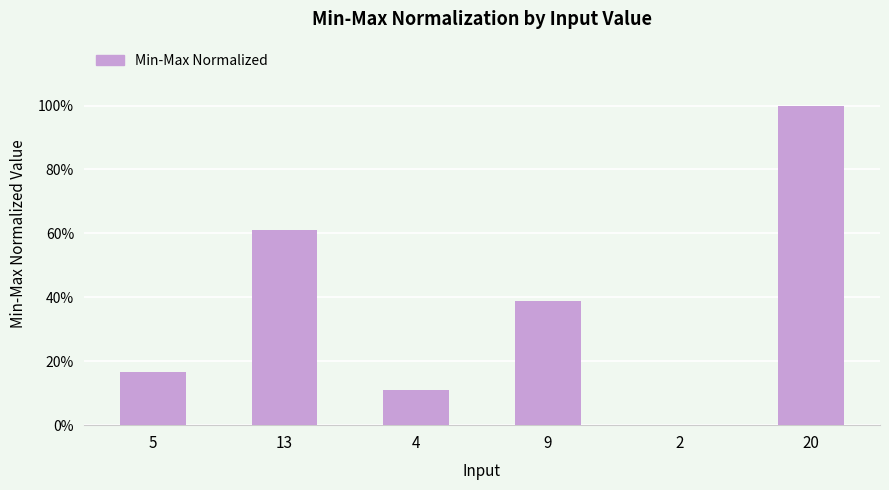

Are the bars horizontal?

No